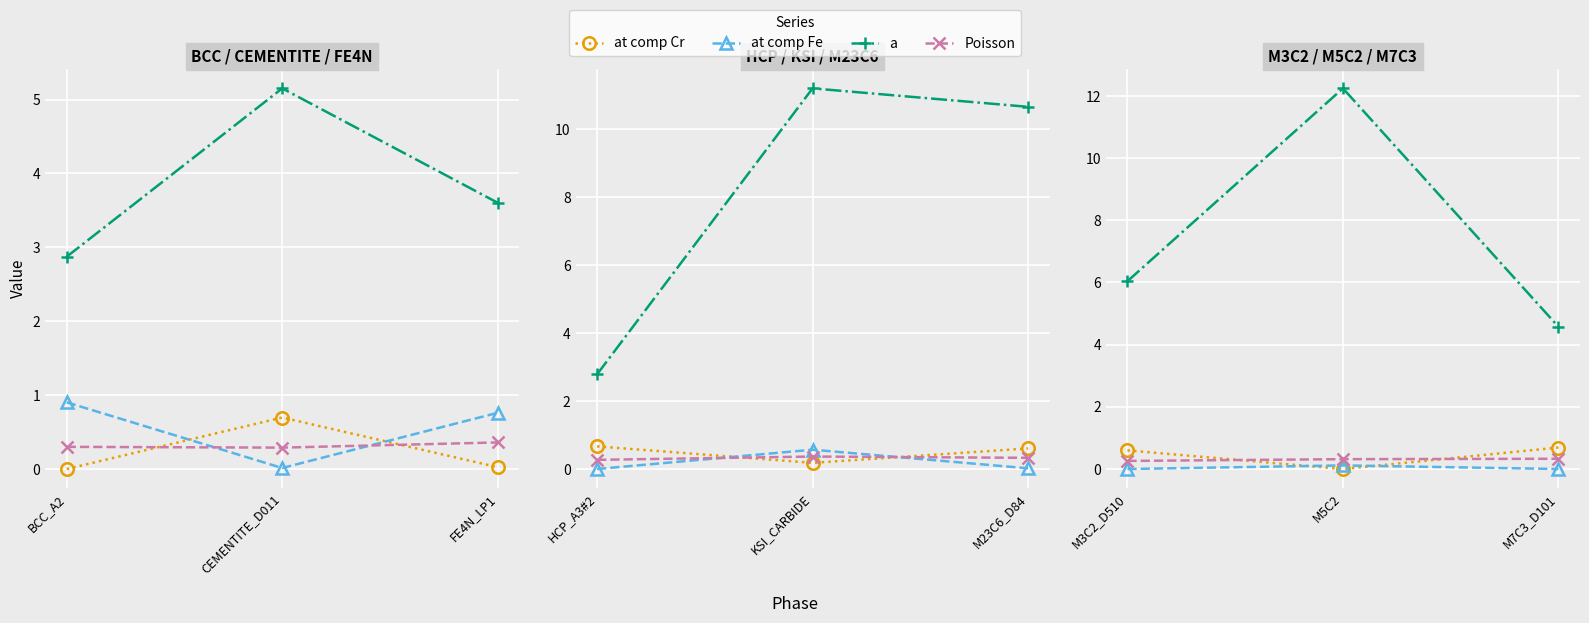

At which category is the sum across all series the highest?

M5C2